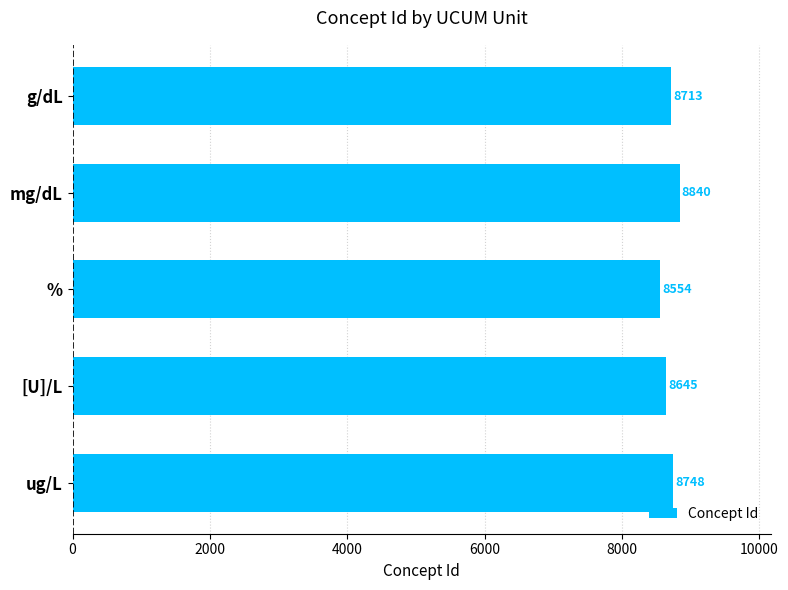

What is the ratio of the value at g/dL to the value at ug/L?

1.0